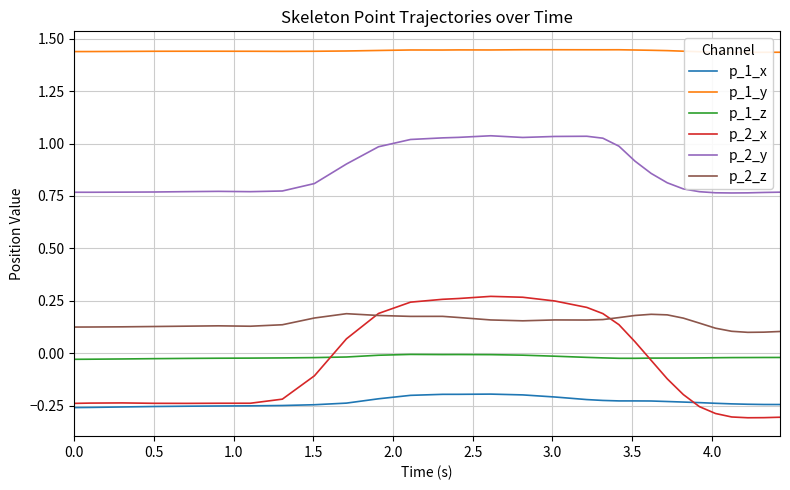

True or false: p_1_x and p_2_z cross at least once.

False